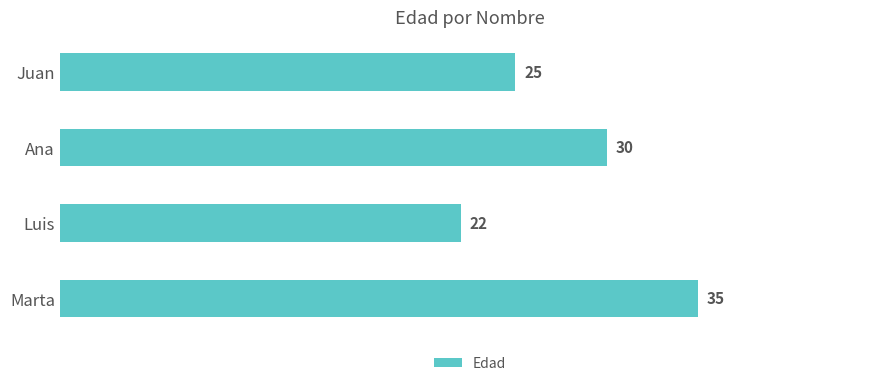

Rank the categories by value from highest to lowest.

Marta, Ana, Juan, Luis